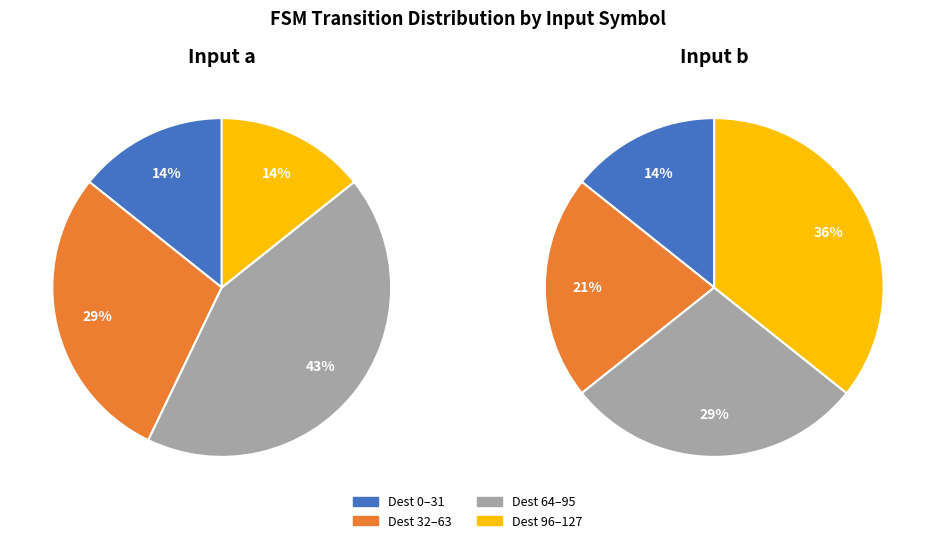

Combined, do 4 and 7 account for over 50%?

No